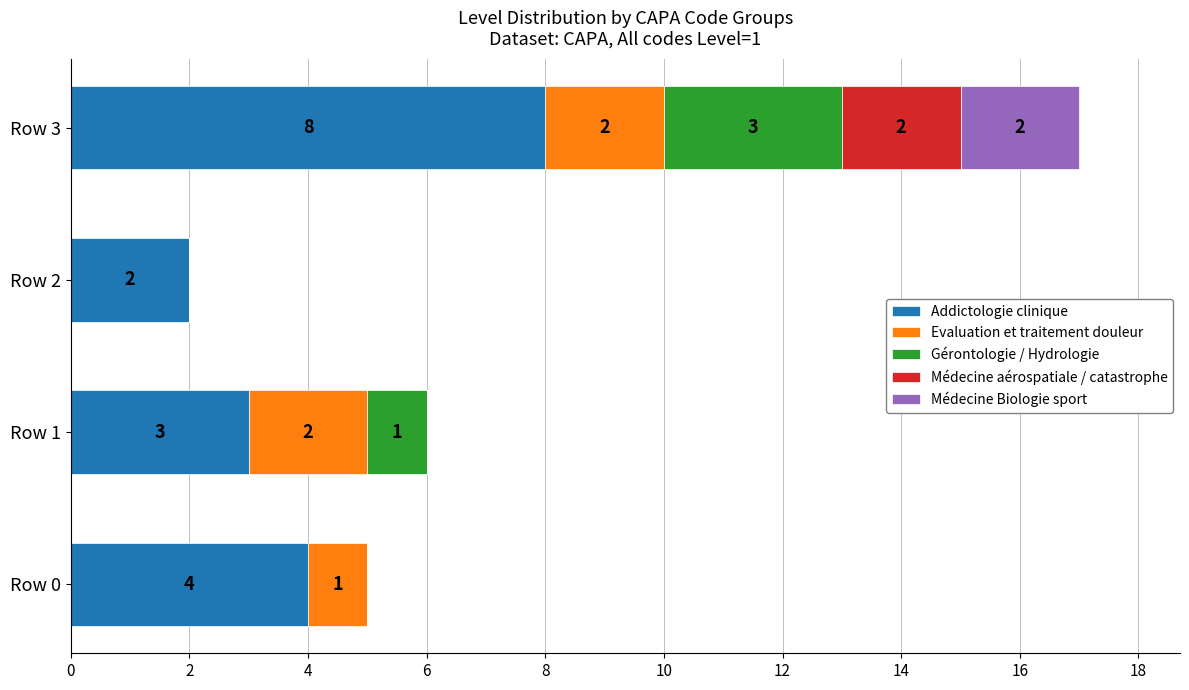

At which category is the sum across all series the highest?

Row 3